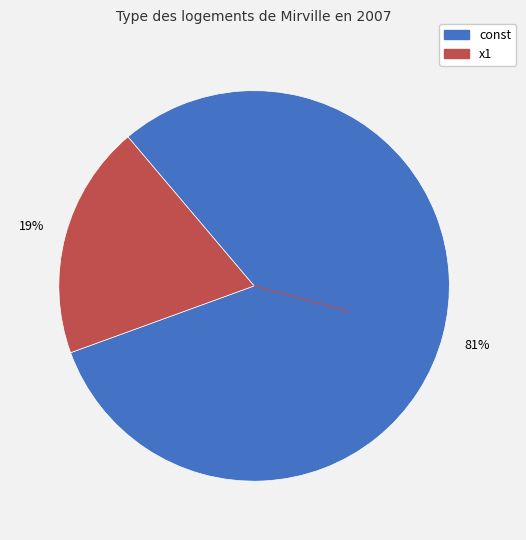

Do const and x1 together represent more than half of the pie?

Yes